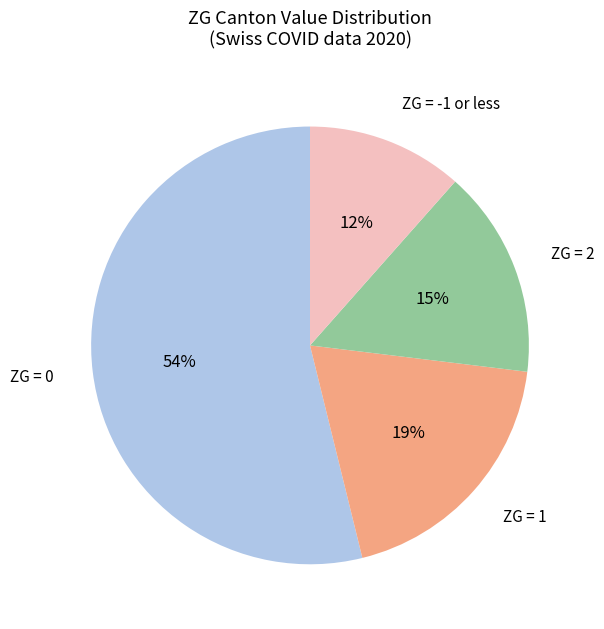

Count the number of slices in the pie.

4